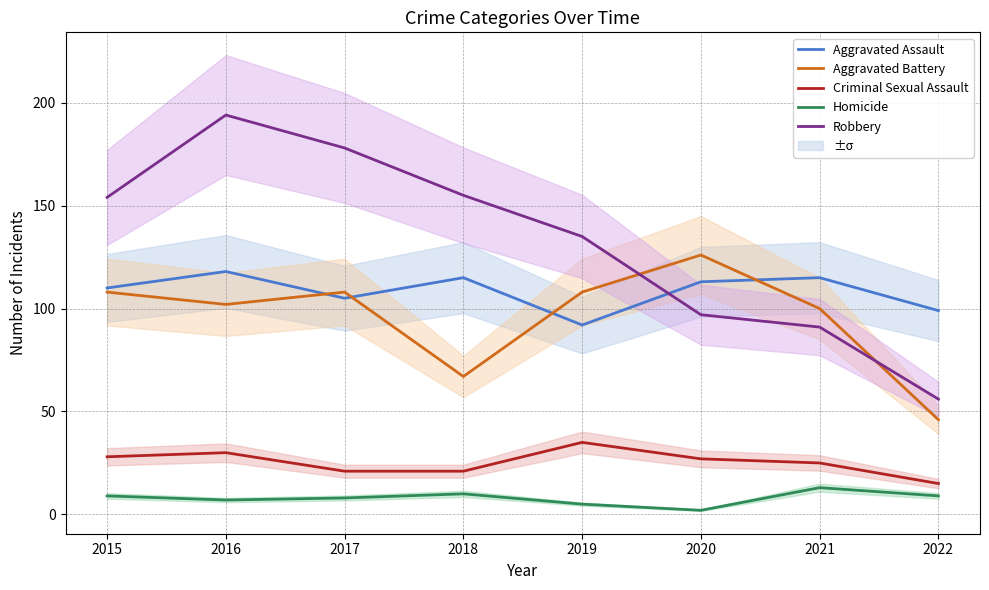

How many values in the Aggravated Assault series are below 113?

4